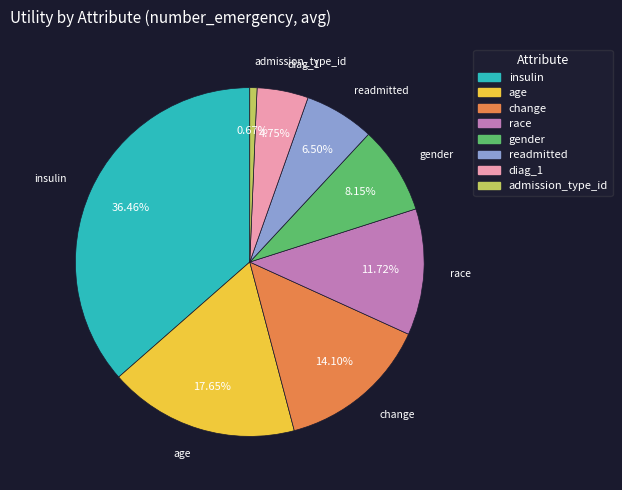

To the nearest percent, what percentage of the pie is gender?

8%